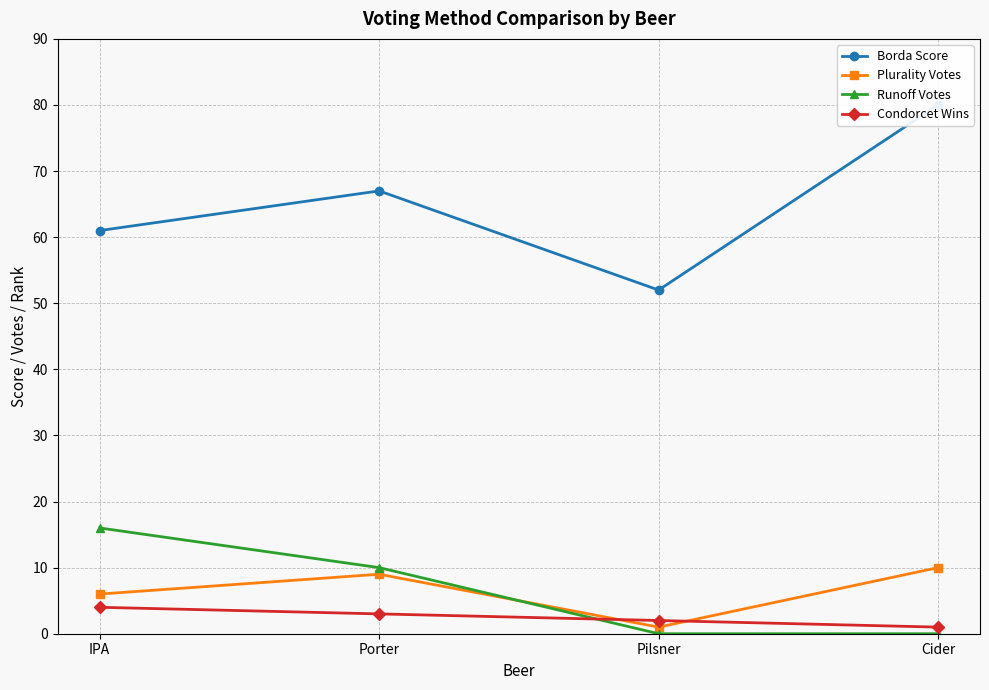

True or false: Condorcet Wins has more than 0 interior local peaks.

False